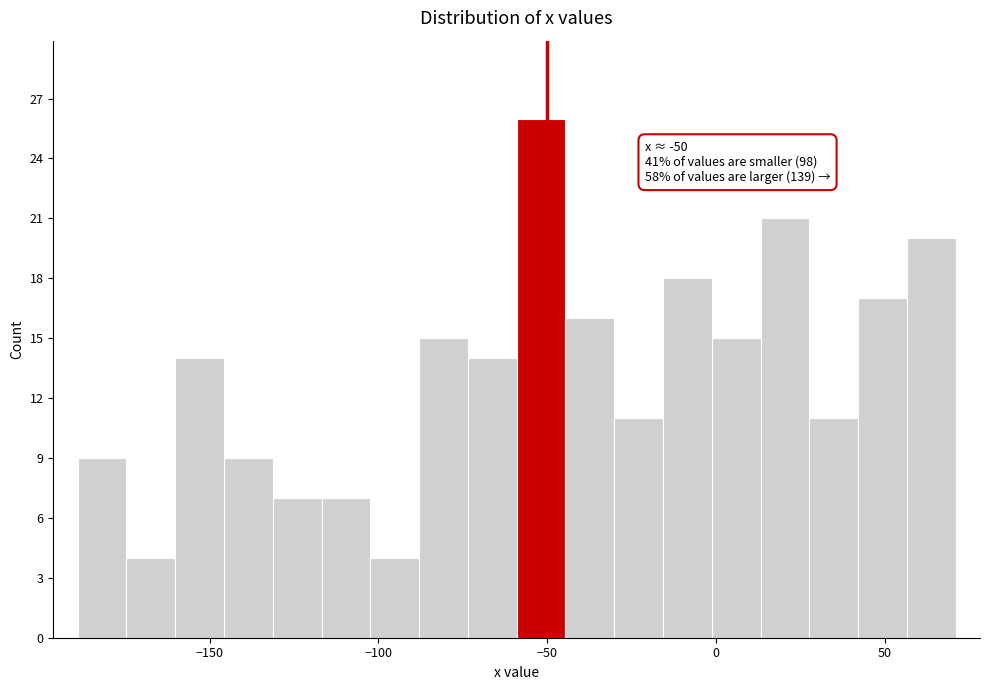

Around what value on the x-axis is the tallest bar? Give the approximate position of its centre, as read against the axis.

-50